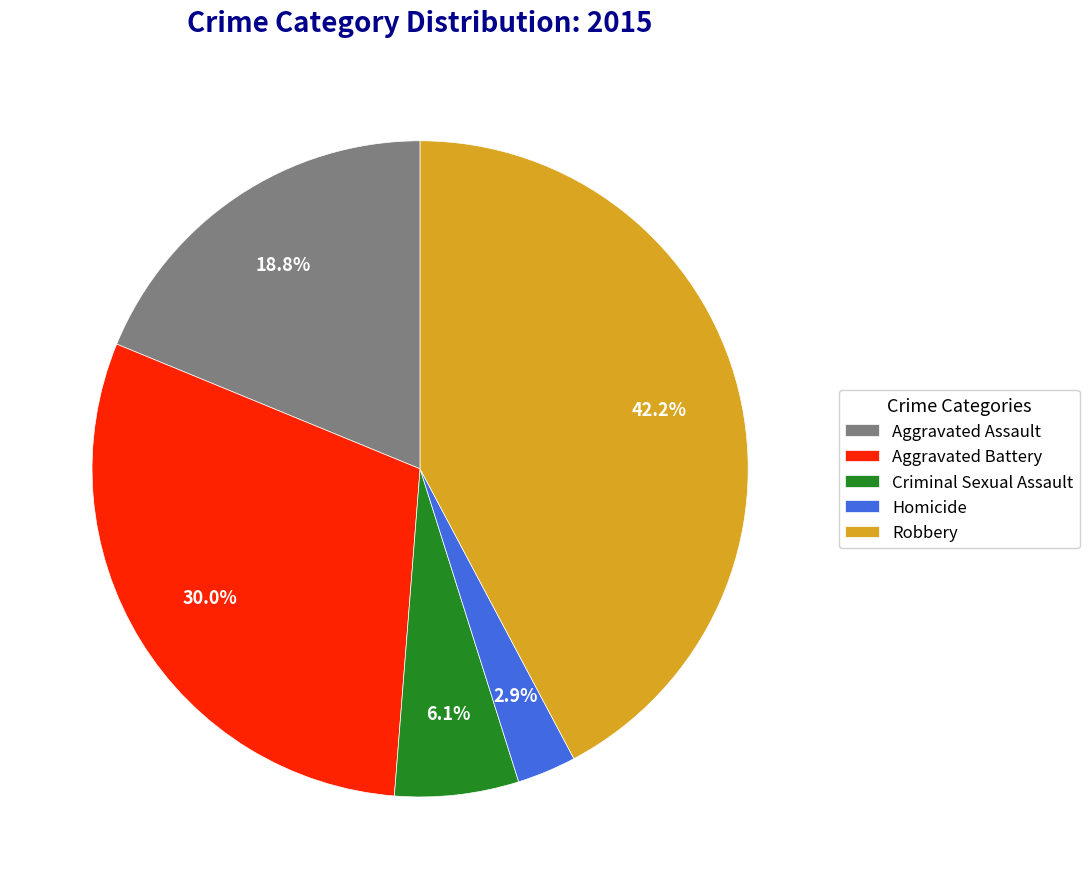

What is the largest slice in the pie chart?

Robbery